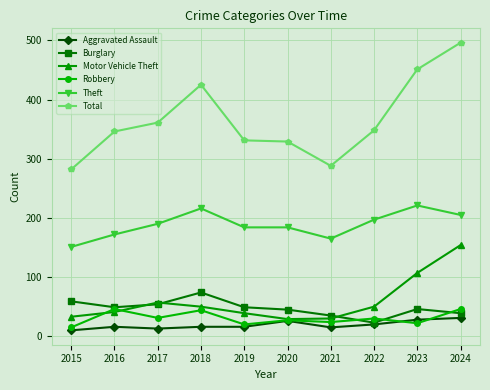

At how many categories does at least one series exceed 222?

10